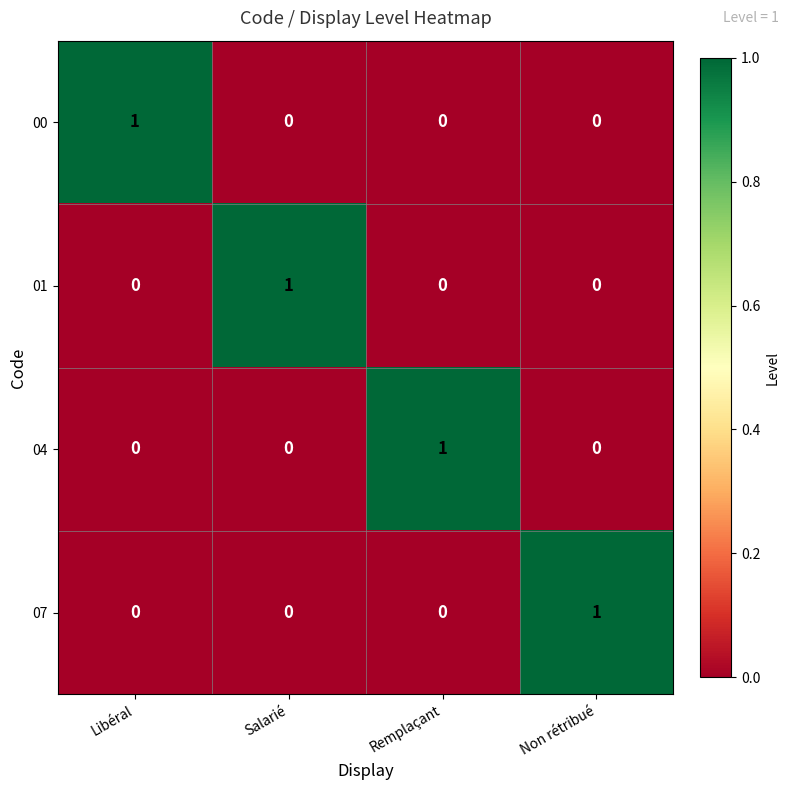

Count the number of data series in this chart.

4